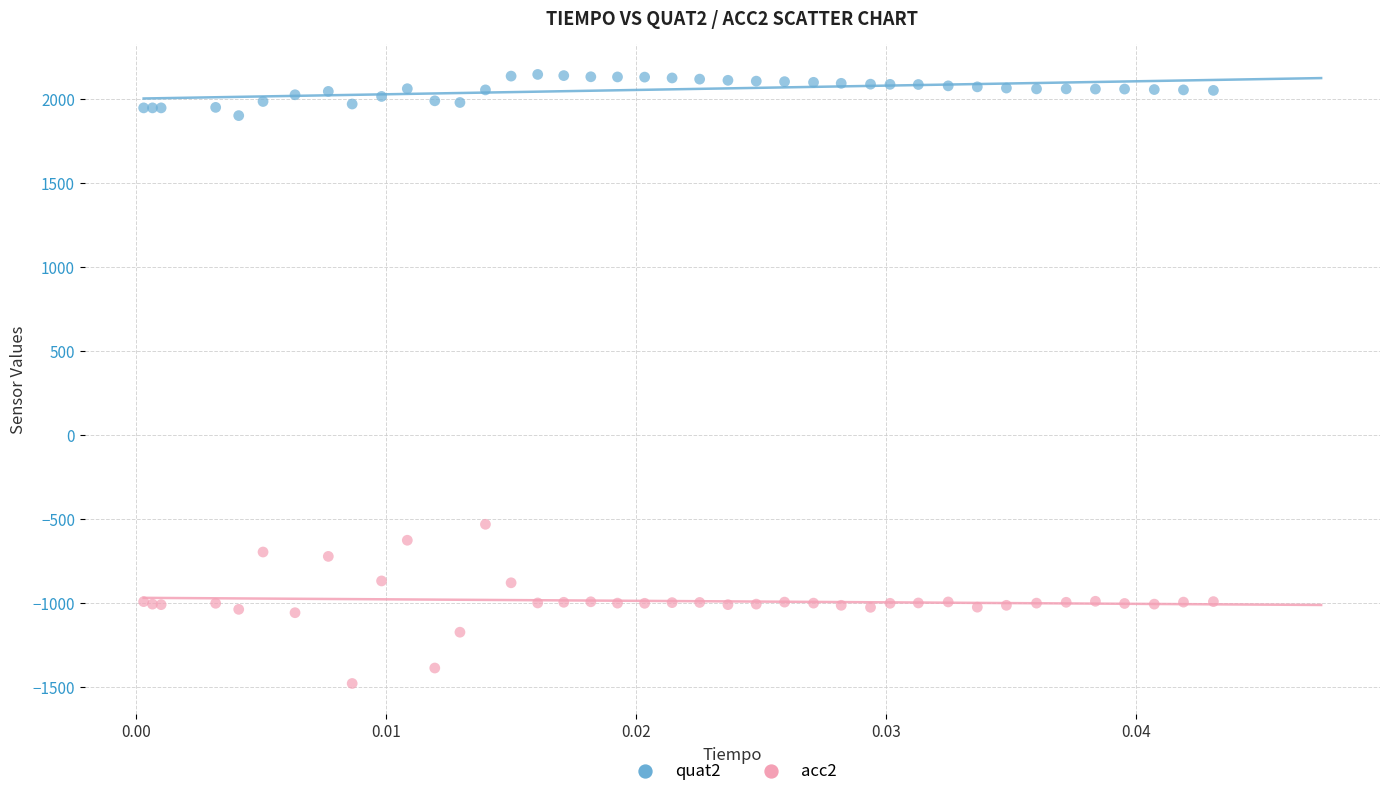

Across all series, what Y value is closest to 333?

-531